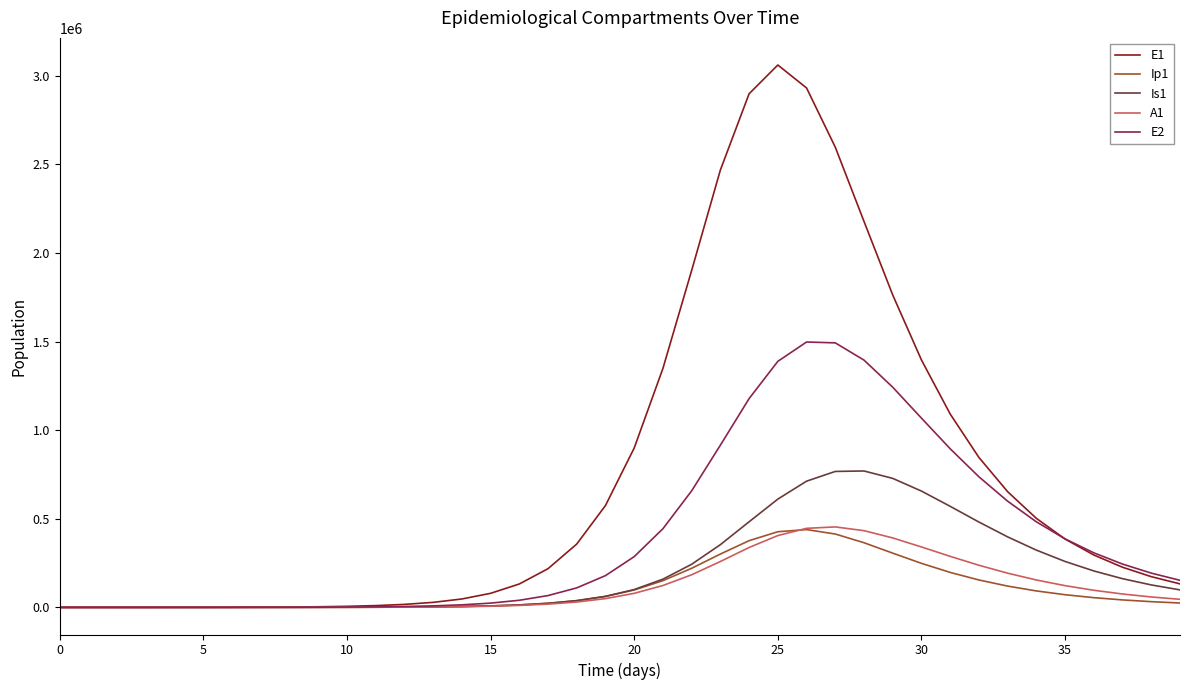

What is the greatest value displayed?

3061517.5